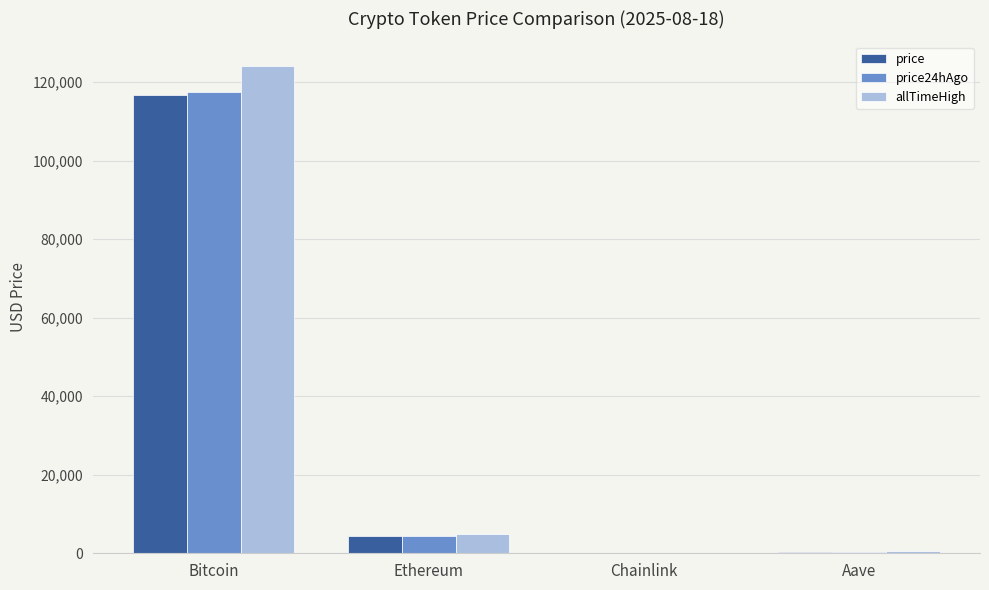

What is the sum of the price values at Chainlink and Bitcoin?

116790.8